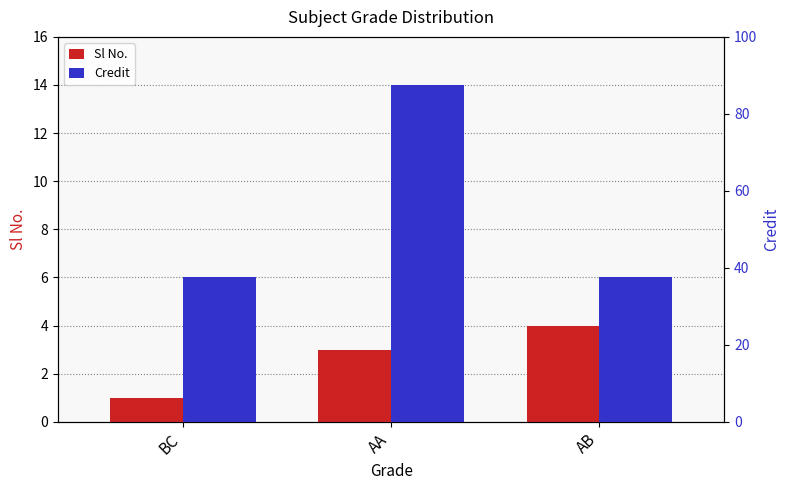

Is it true that Sl No. equals 1 at AA?

False